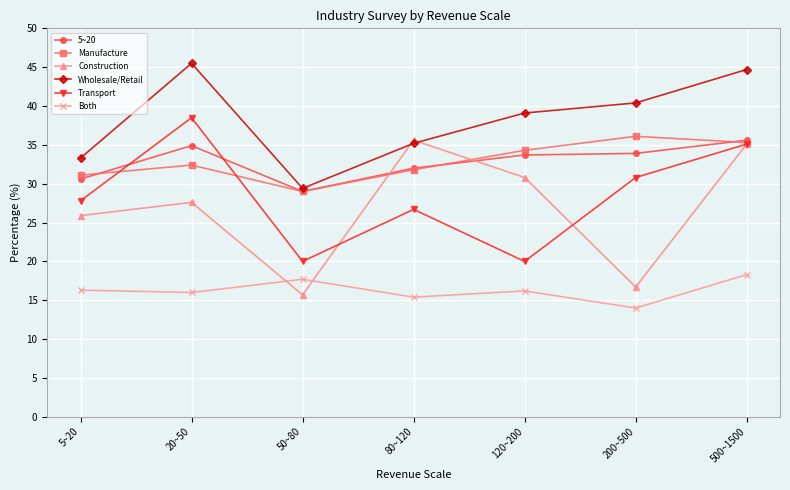

What is the label of the 1st point from the left?

5~20